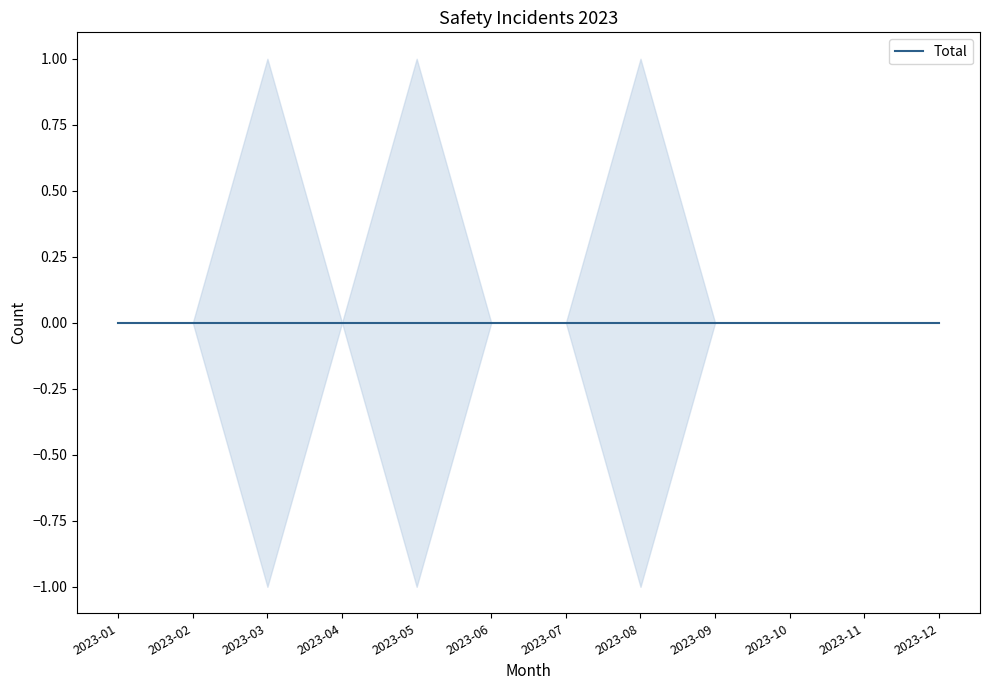

Reading right to left, transcribe all the data shown in this chart.

0	0	0	0	1	0	0	1	0	1	0	0